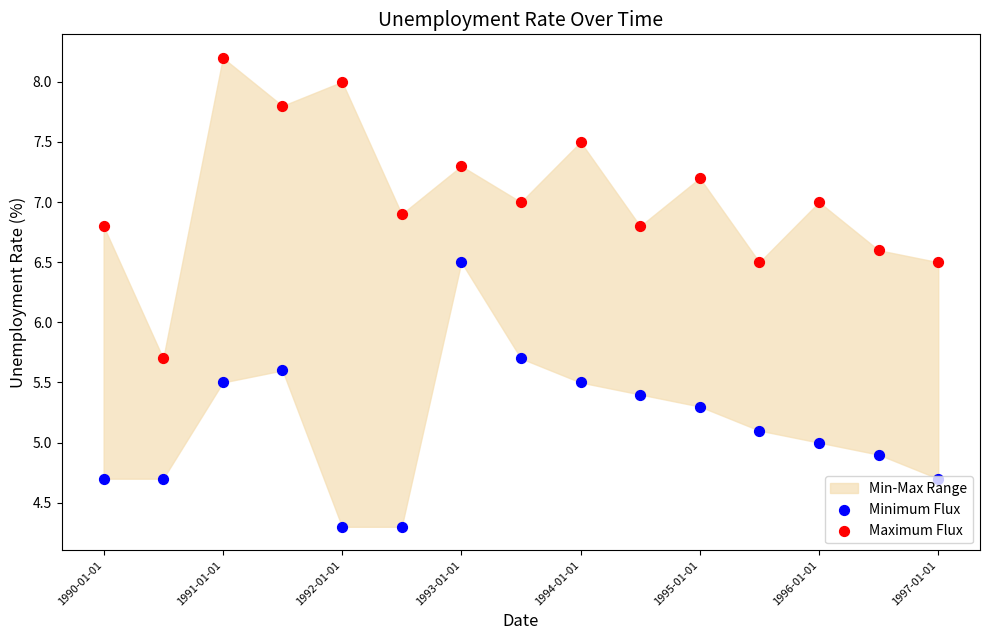

Which series has the widest spread of Y values?

Maximum Flux